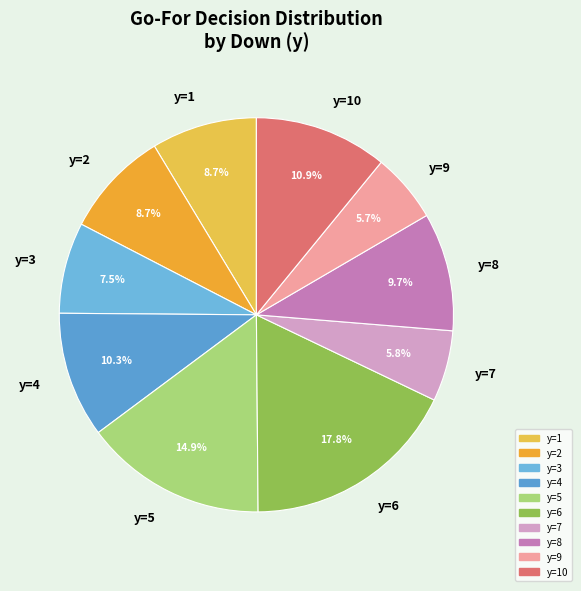

What portion of the pie excludes y=8?

90.3%